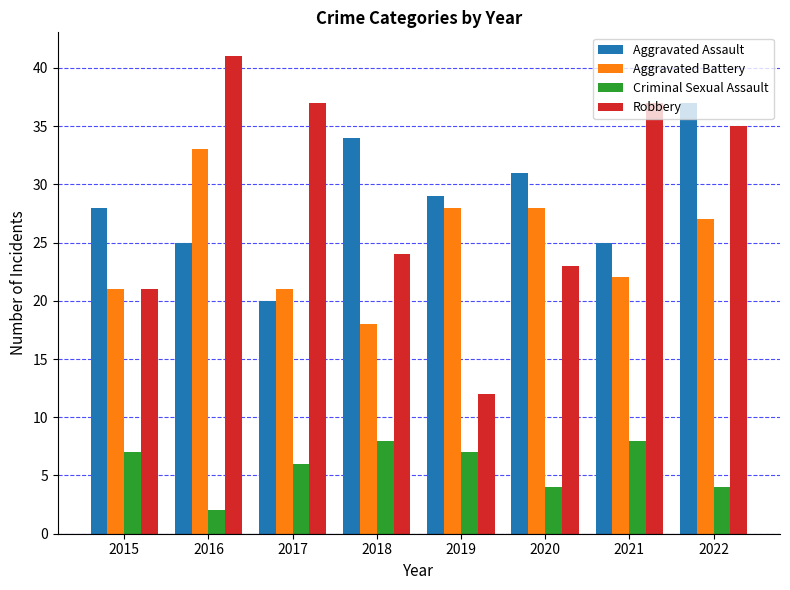

What is the average value of the Criminal Sexual Assault series?

6